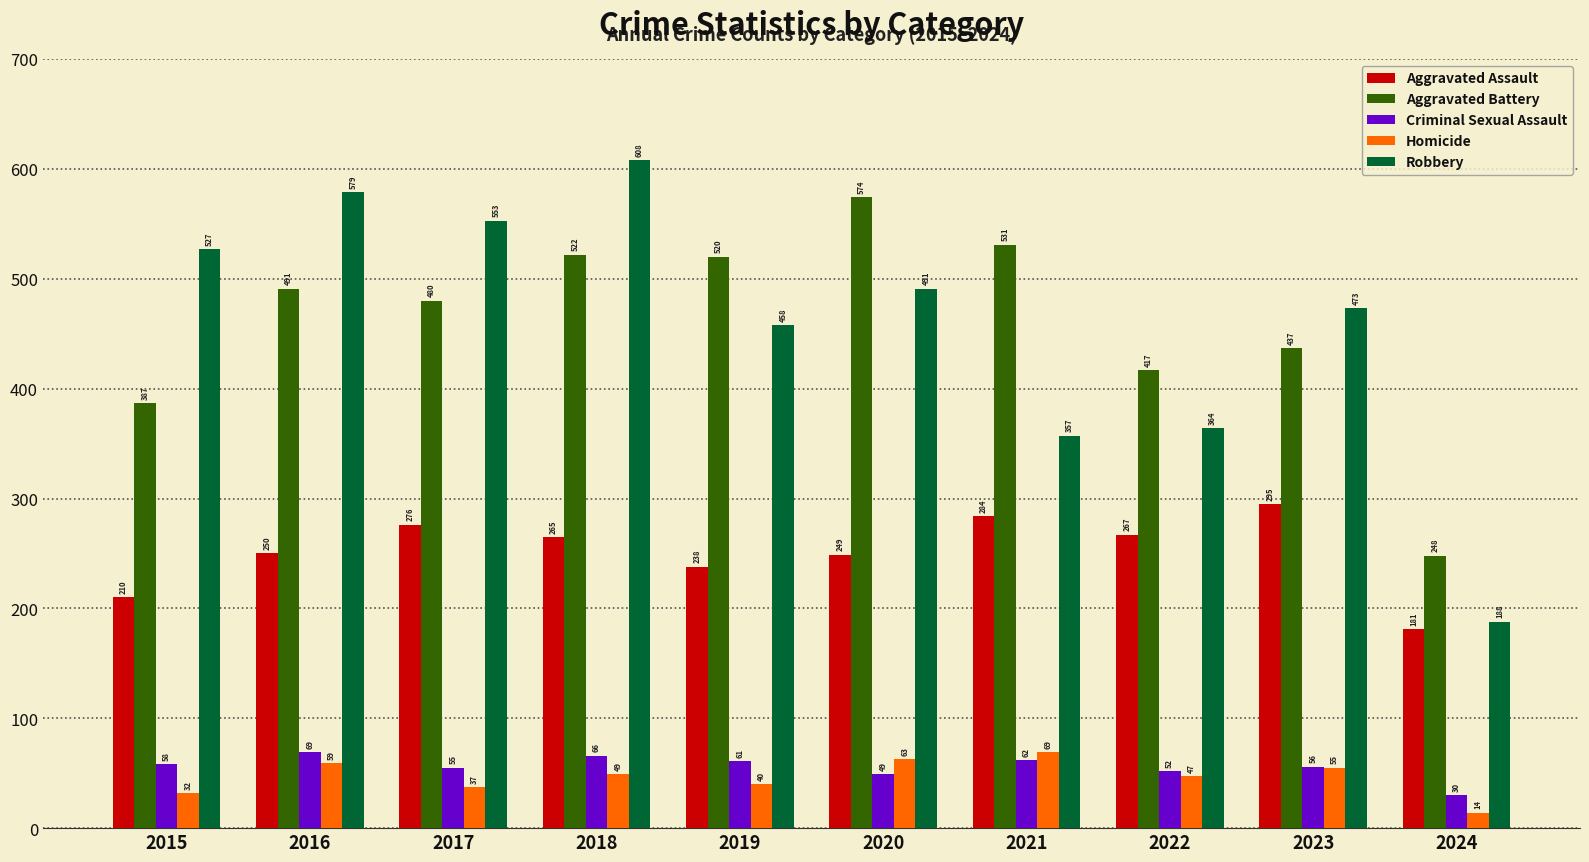

Which series has the largest total across all categories?

Aggravated Battery